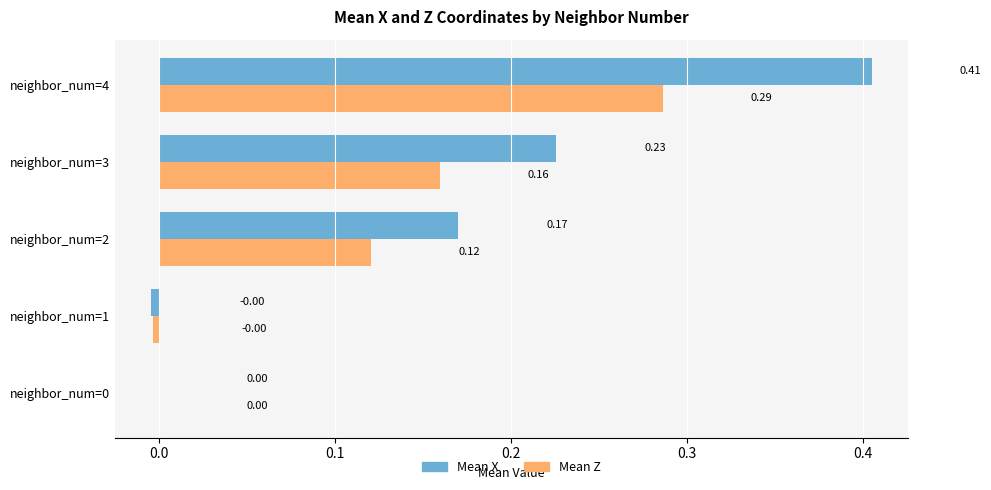

Which series has the largest total across all categories?

Mean X